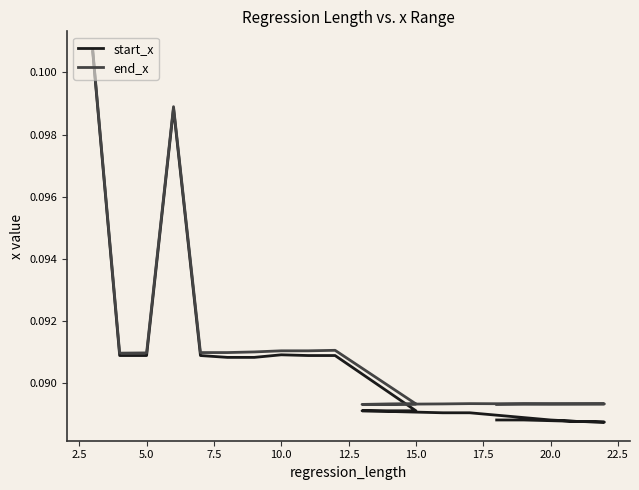

List the series in order of their peak value, lowest first.

start_x, end_x